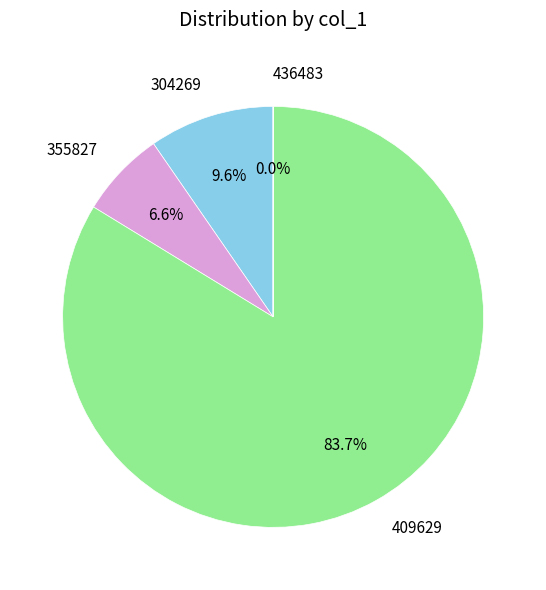

Is there a majority slice in this chart?

Yes